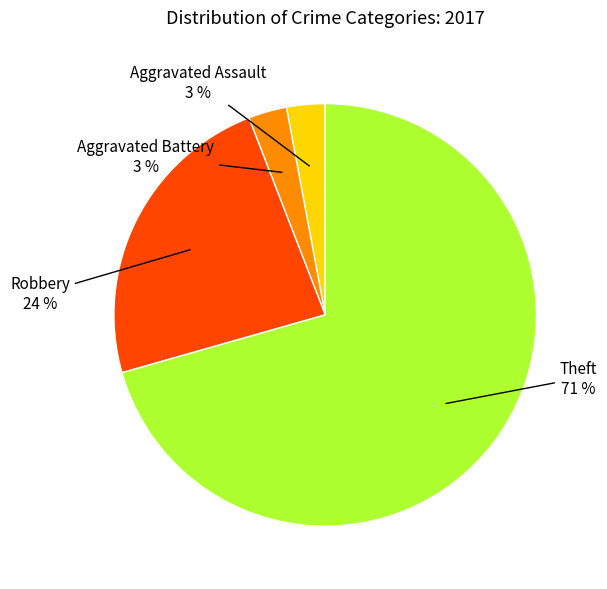

To the nearest percent, what is the average slice percentage?

25%